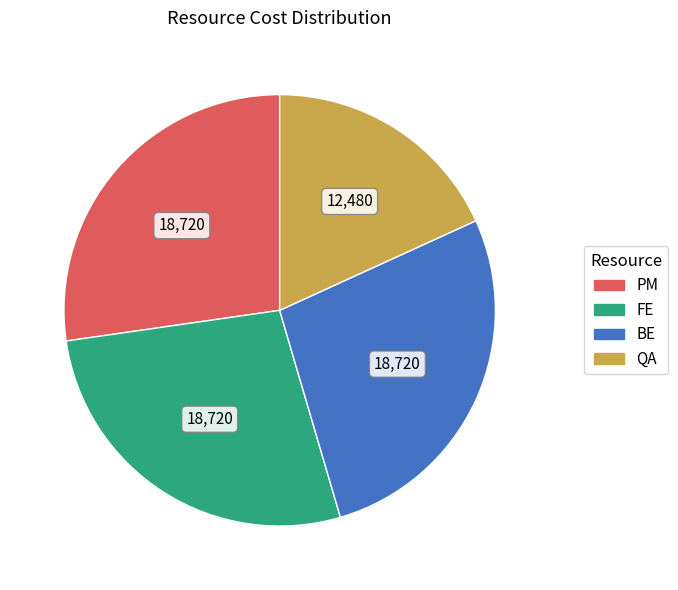

How many segments does this pie chart have?

4